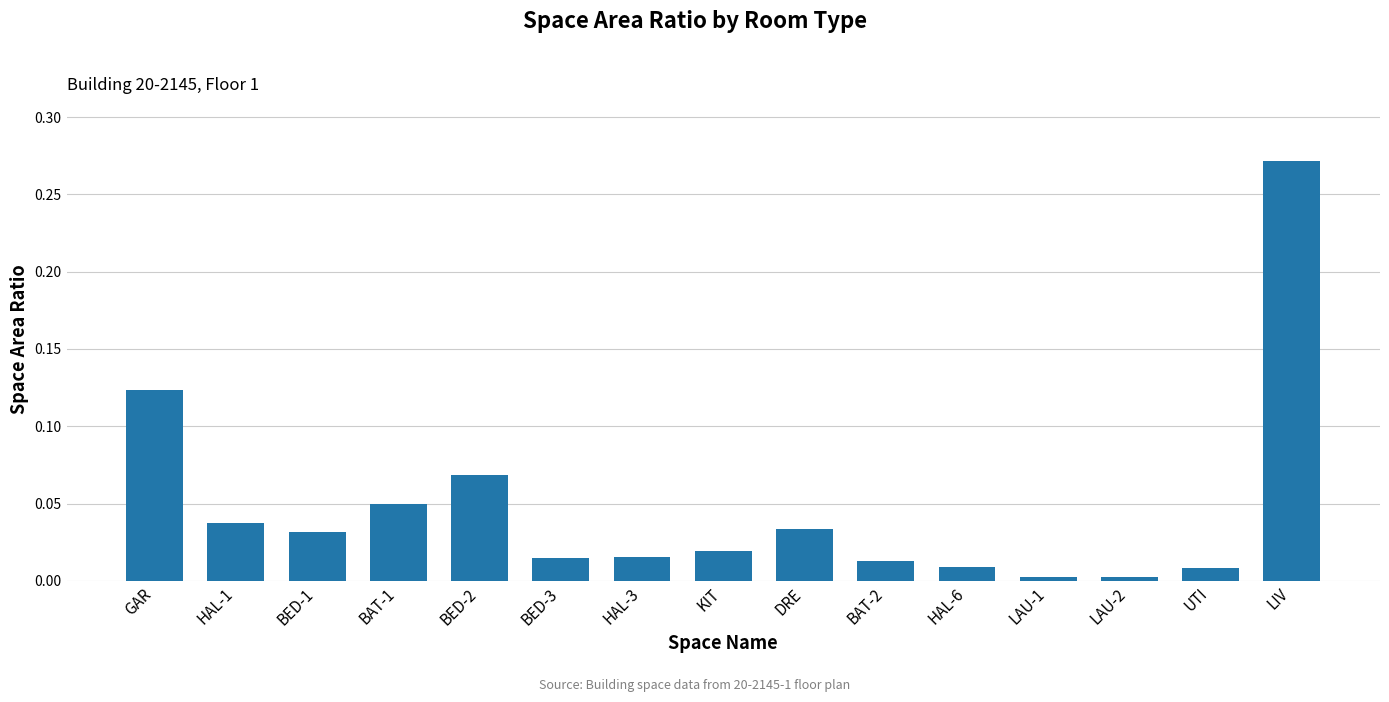

What position from the left is HAL-6?

11